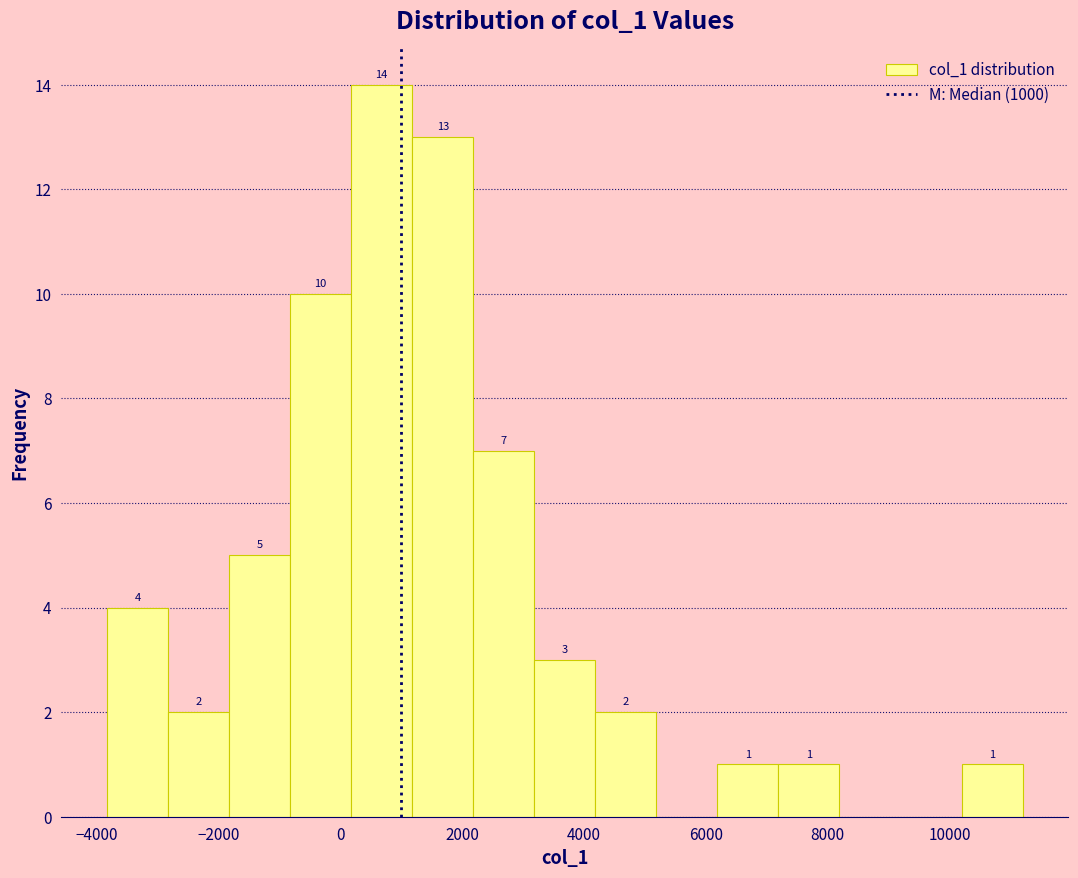

Over which range of the x-axis is the bar tallest?

200 to 1200